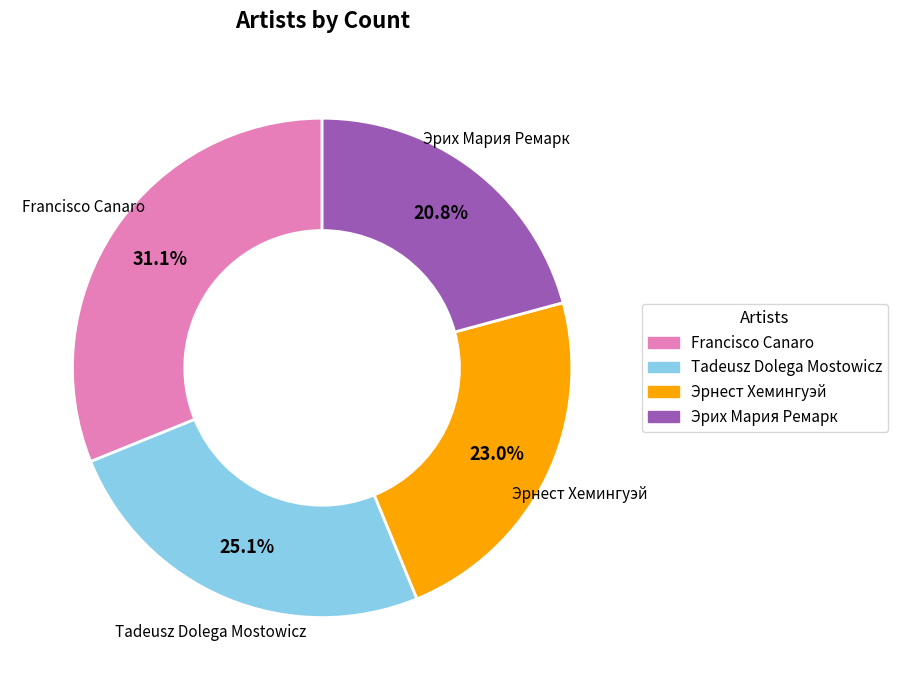

What percentage is the Эрих Мария Ремарк slice, to the nearest percent?

21%